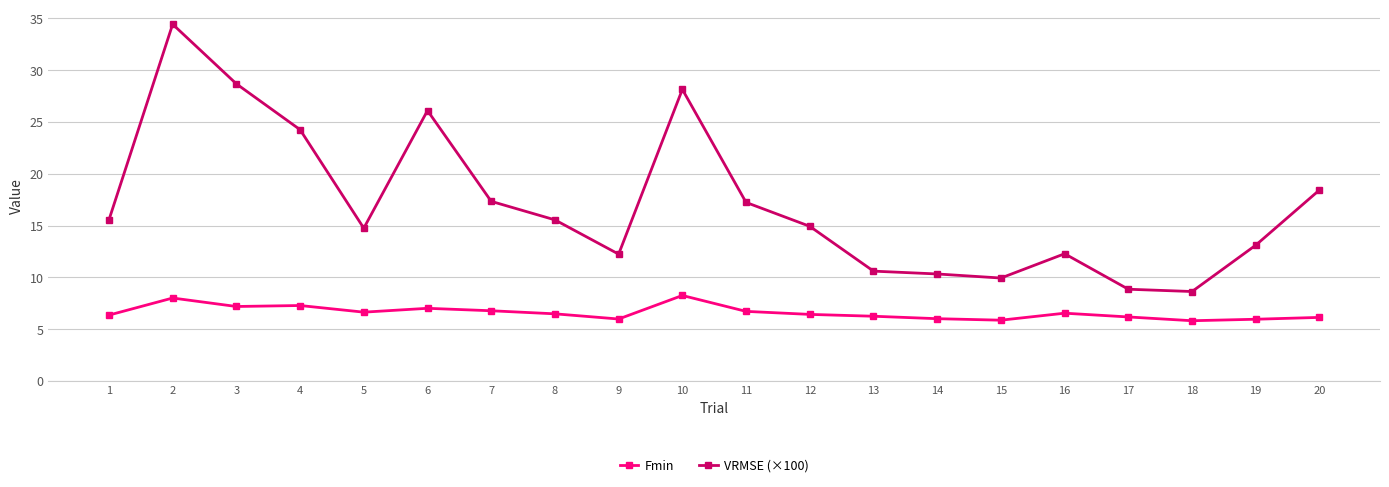

True or false: Fmin and VRMSE (×100) intersect in this chart.

False